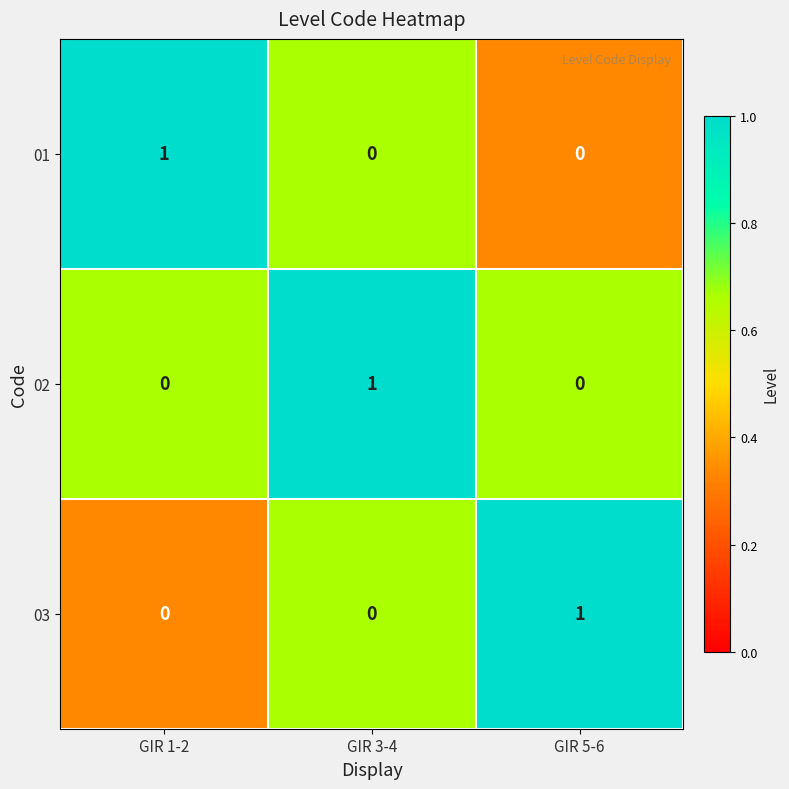

How many 02 values are between 0 and 1?

3